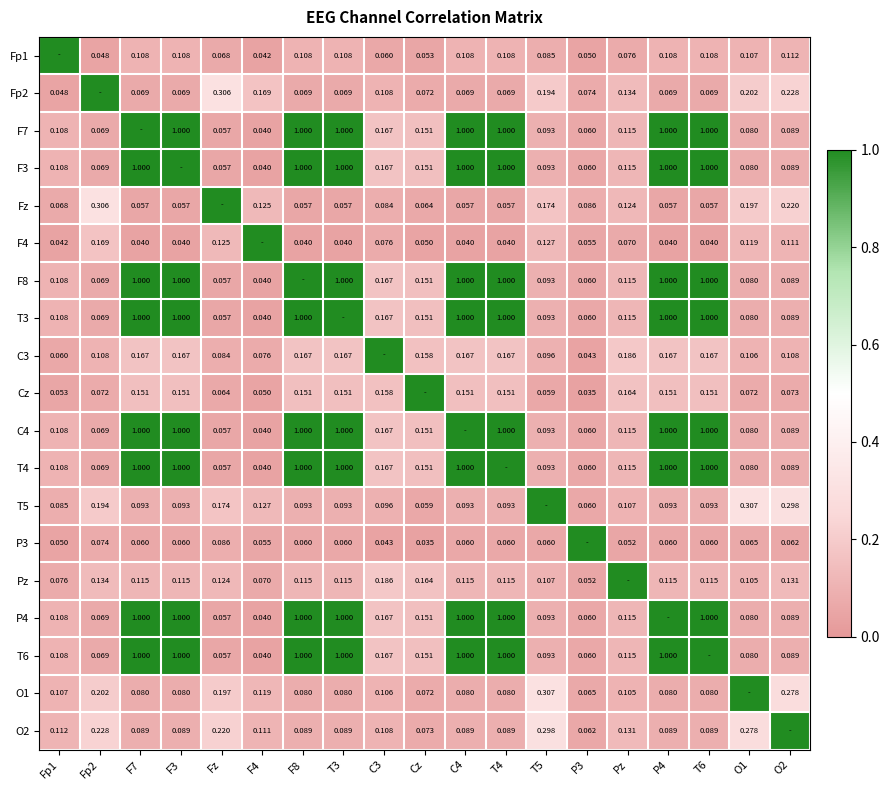

What is the difference between the highest and lowest values at Fp1?

1.0